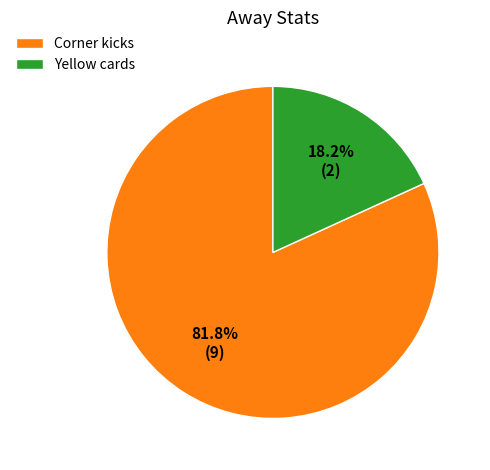

Between Yellow cards and Corner kicks, which is larger?

Corner kicks